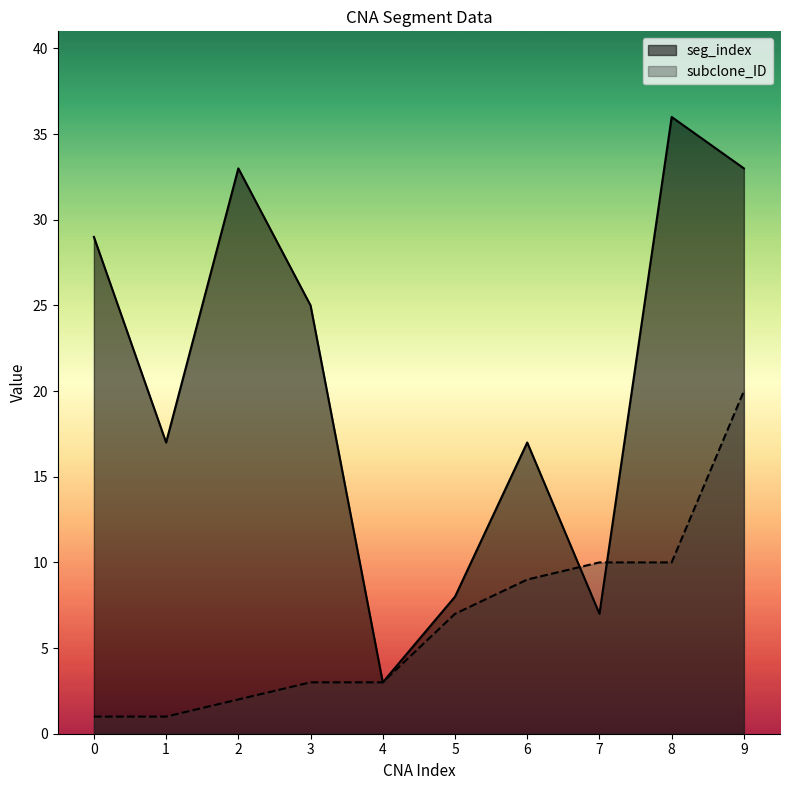

Reading left to right, what are all the values shown in this chart?

seg_index: 29	17	33	25	3	8	17	7	36	33
subclone_ID: 1	1	2	3	3	7	9	10	10	20